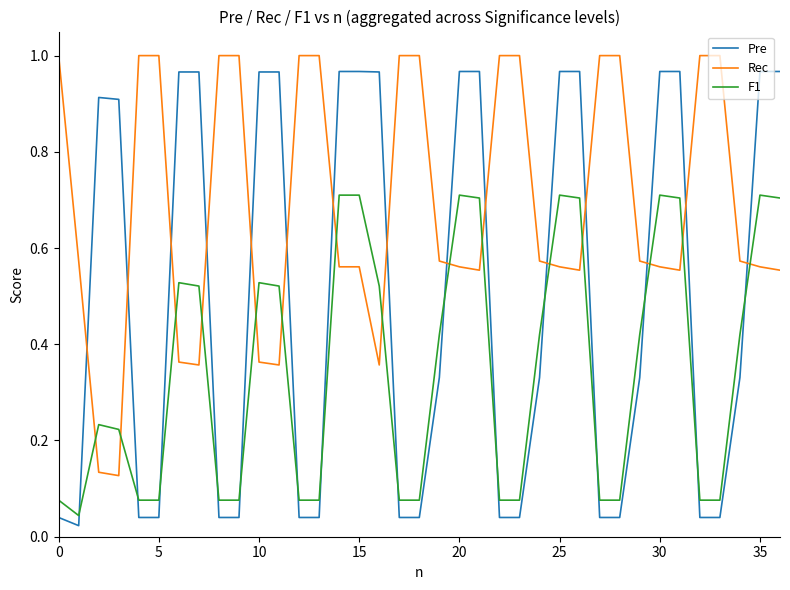

Which series ends up on top after the final intersection of Pre and F1?

Pre